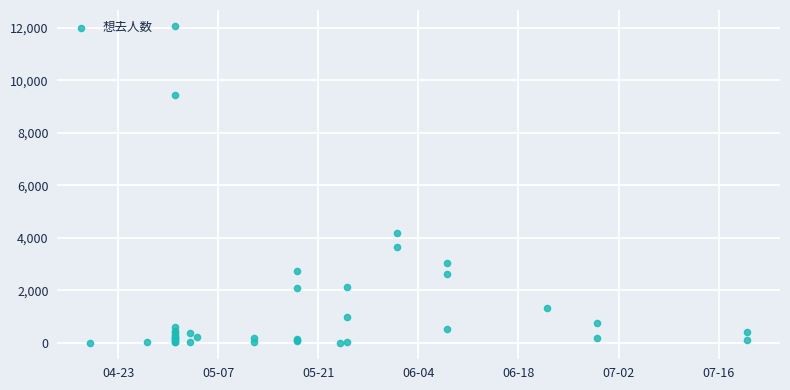

What Y value in the scatter plot is closest to 6042?

4200